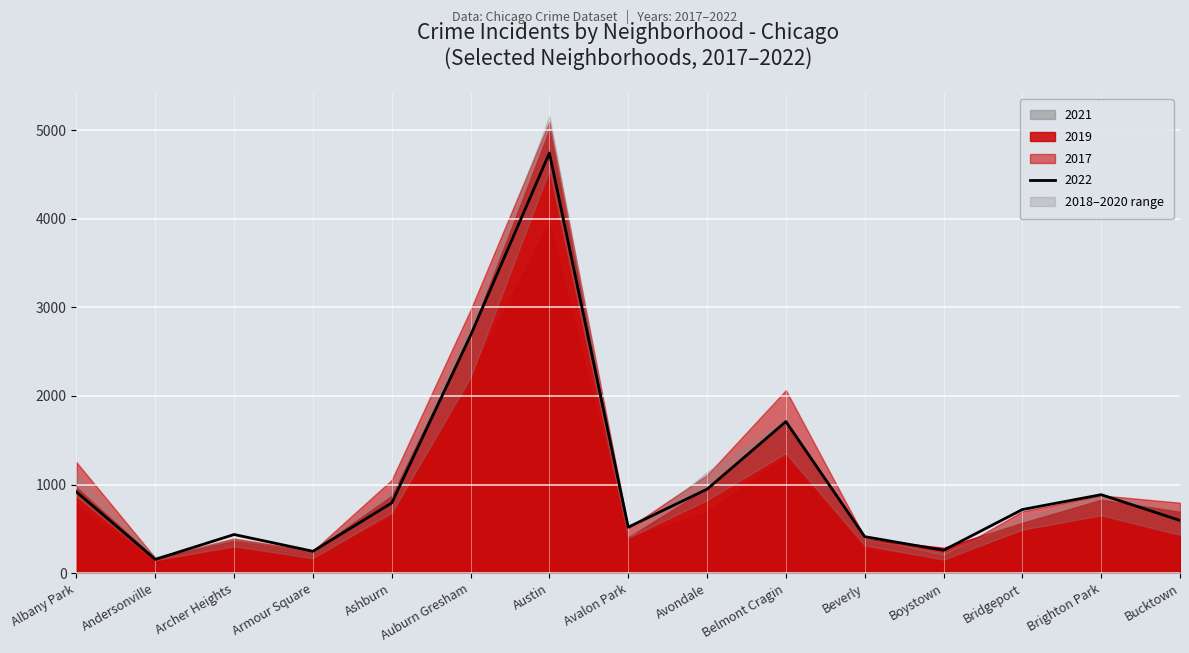

At how many categories does at least one series exceed 4600?

1